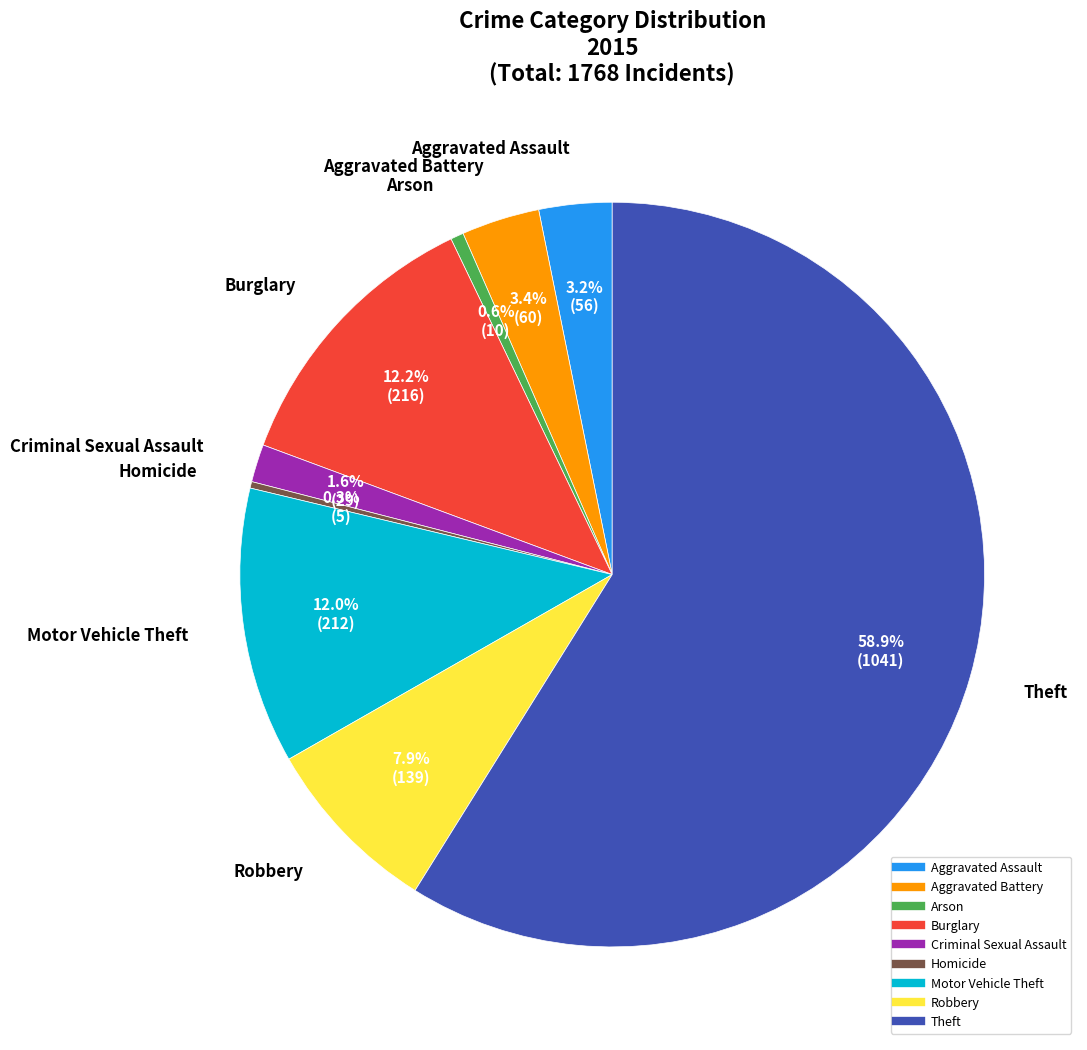

Between Homicide and Robbery, which is larger?

Robbery